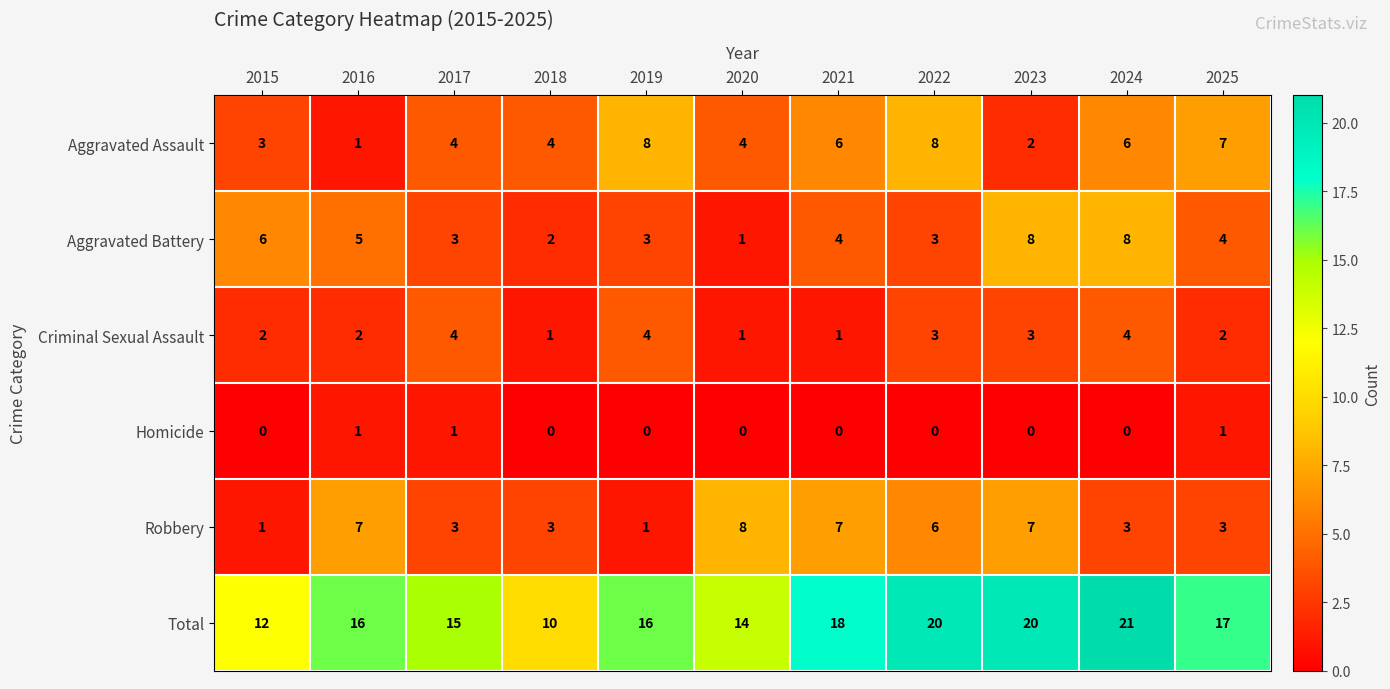

What is the highest value of the Robbery series?

8